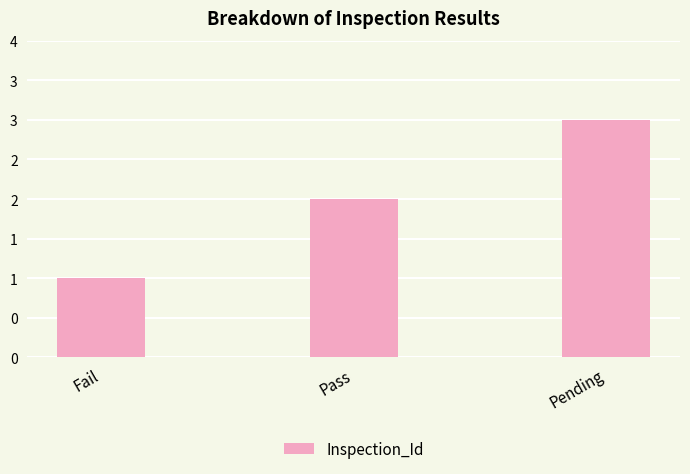

Approximately how many times larger is the value at Pass compared to Fail?

2.0